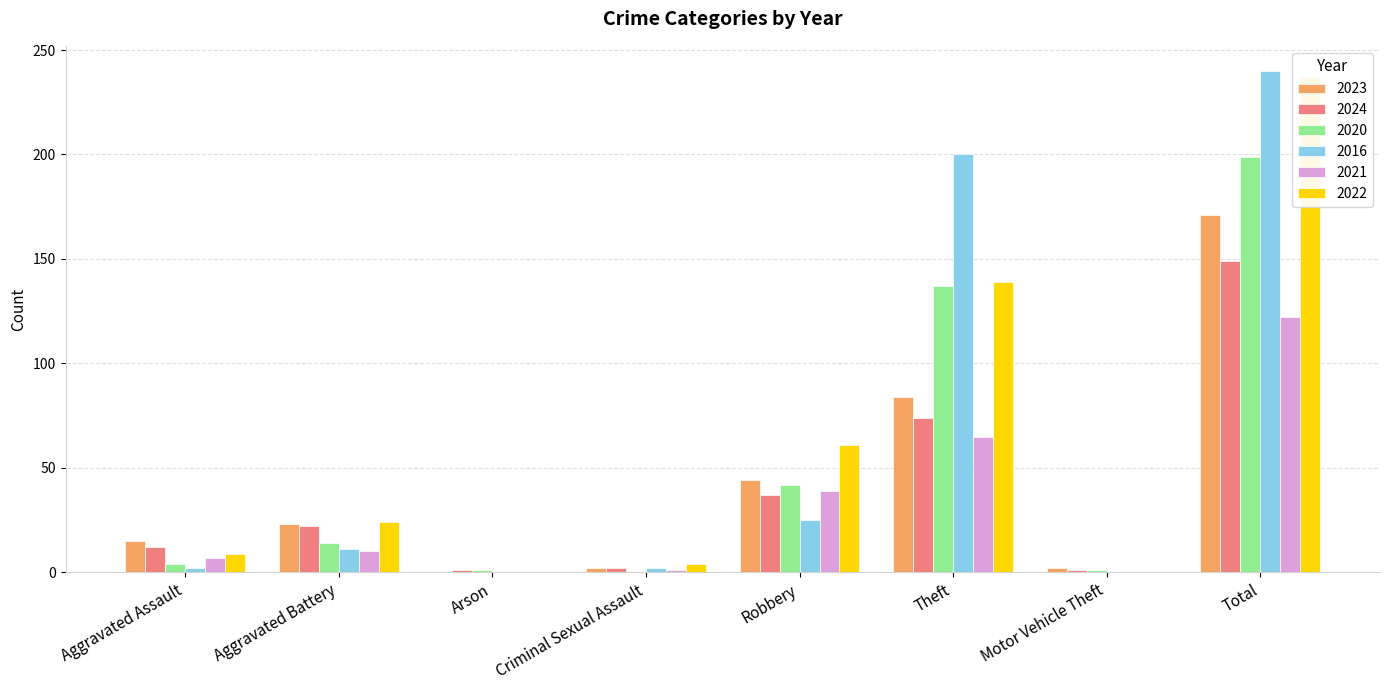

What position from the left is Aggravated Assault?

1